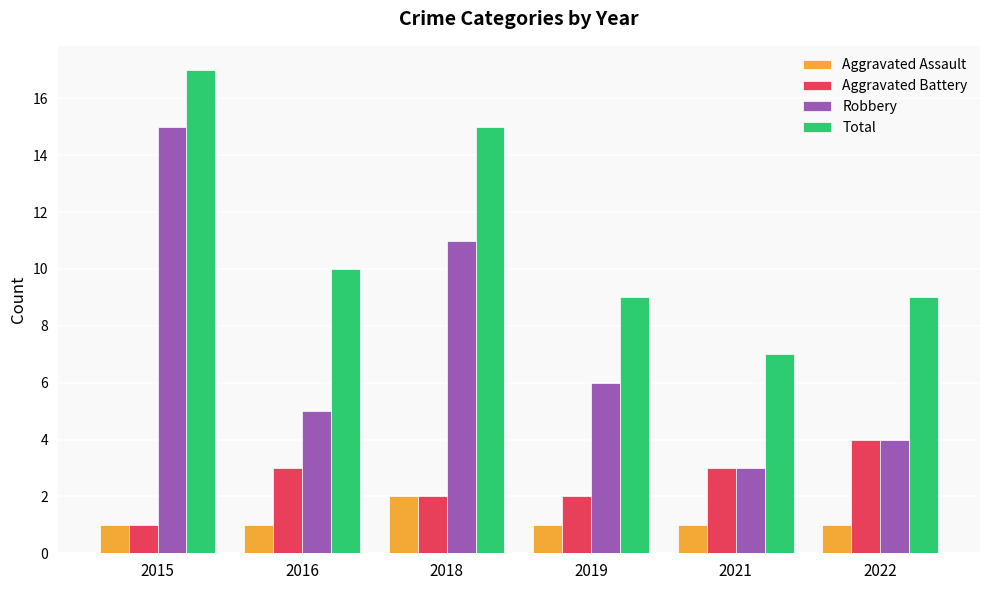

List the series in order of their peak value, lowest first.

Aggravated Assault, Aggravated Battery, Robbery, Total